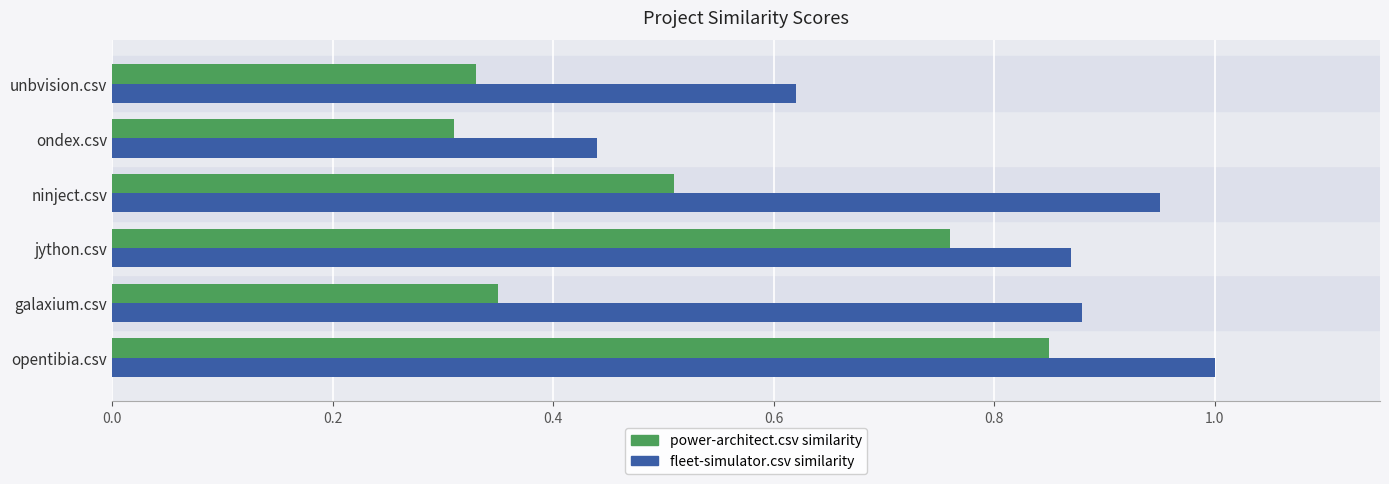

At which category is the sum across all series the highest?

opentibia.csv